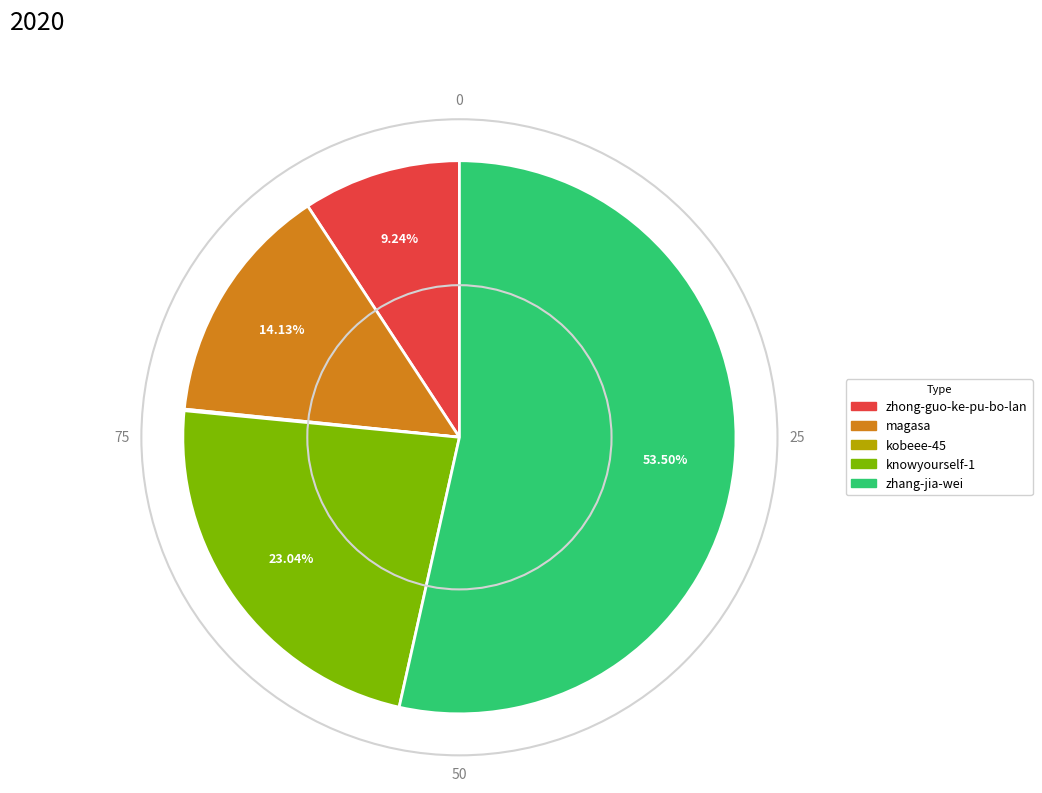

Combined, do magasa and knowyourself-1 account for over 50%?

No